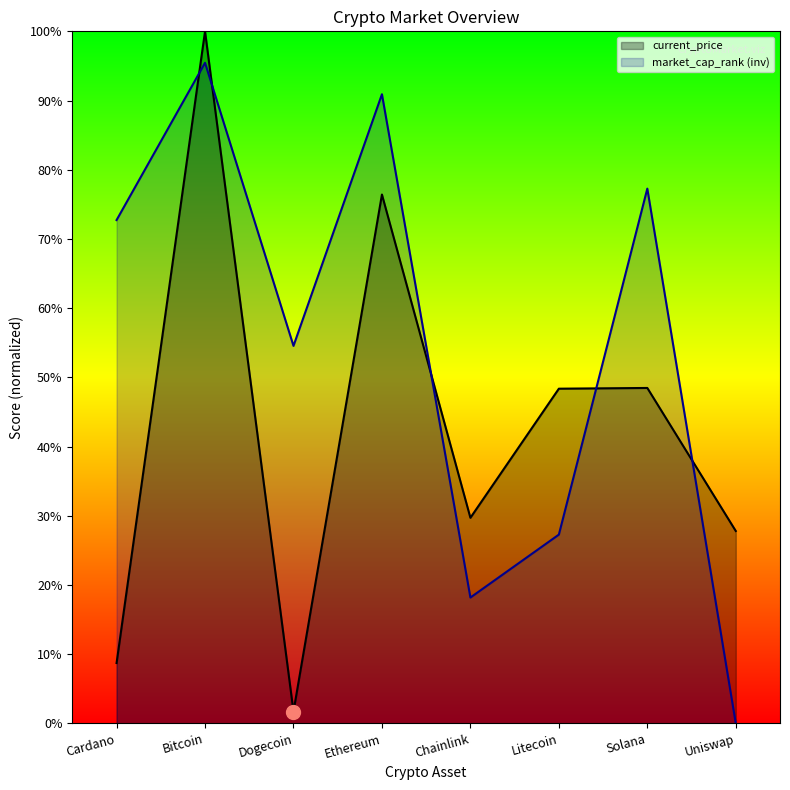

Reading right to left, extract all data points from this chart.

Uniswap=0.0	Solana=77.3	Litecoin=27.3	Chainlink=18.2	Ethereum=90.9	Dogecoin=54.5	Bitcoin=95.5	Cardano=72.7